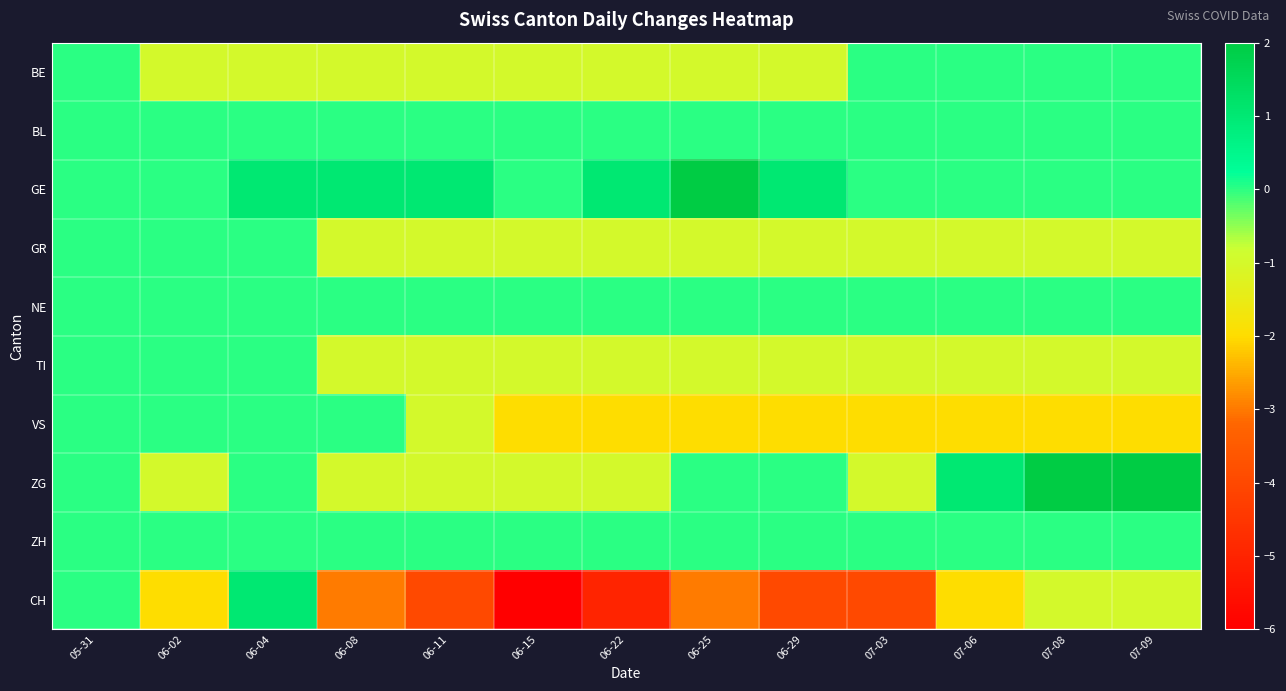

Reading left to right, list all the values displayed in this chart.

BE: 05-31=0	06-02=-1	06-04=-1	06-08=-1	06-11=-1	06-15=-1	06-22=-1	06-25=-1	06-29=-1	07-03=0	07-06=0	07-08=0	07-09=0
BL: 05-31=0	06-02=0	06-04=0	06-08=0	06-11=0	06-15=0	06-22=0	06-25=0	06-29=0	07-03=0	07-06=0	07-08=0	07-09=0
GE: 05-31=0	06-02=0	06-04=1	06-08=1	06-11=1	06-15=0	06-22=1	06-25=2	06-29=1	07-03=0	07-06=0	07-08=0	07-09=0
GR: 05-31=0	06-02=0	06-04=0	06-08=-1	06-11=-1	06-15=-1	06-22=-1	06-25=-1	06-29=-1	07-03=-1	07-06=-1	07-08=-1	07-09=-1
NE: 05-31=0	06-02=0	06-04=0	06-08=0	06-11=0	06-15=0	06-22=0	06-25=0	06-29=0	07-03=0	07-06=0	07-08=0	07-09=0
TI: 05-31=0	06-02=0	06-04=0	06-08=-1	06-11=-1	06-15=-1	06-22=-1	06-25=-1	06-29=-1	07-03=-1	07-06=-1	07-08=-1	07-09=-1
VS: 05-31=0	06-02=0	06-04=0	06-08=0	06-11=-1	06-15=-2	06-22=-2	06-25=-2	06-29=-2	07-03=-2	07-06=-2	07-08=-2	07-09=-2
ZG: 05-31=0	06-02=-1	06-04=0	06-08=-1	06-11=-1	06-15=-1	06-22=-1	06-25=0	06-29=0	07-03=-1	07-06=1	07-08=2	07-09=2
ZH: 05-31=0	06-02=0	06-04=0	06-08=0	06-11=0	06-15=0	06-22=0	06-25=0	06-29=0	07-03=0	07-06=0	07-08=0	07-09=0
CH: 05-31=0	06-02=-2	06-04=1	06-08=-3	06-11=-4	06-15=-6	06-22=-5	06-25=-3	06-29=-4	07-03=-4	07-06=-2	07-08=-1	07-09=-1